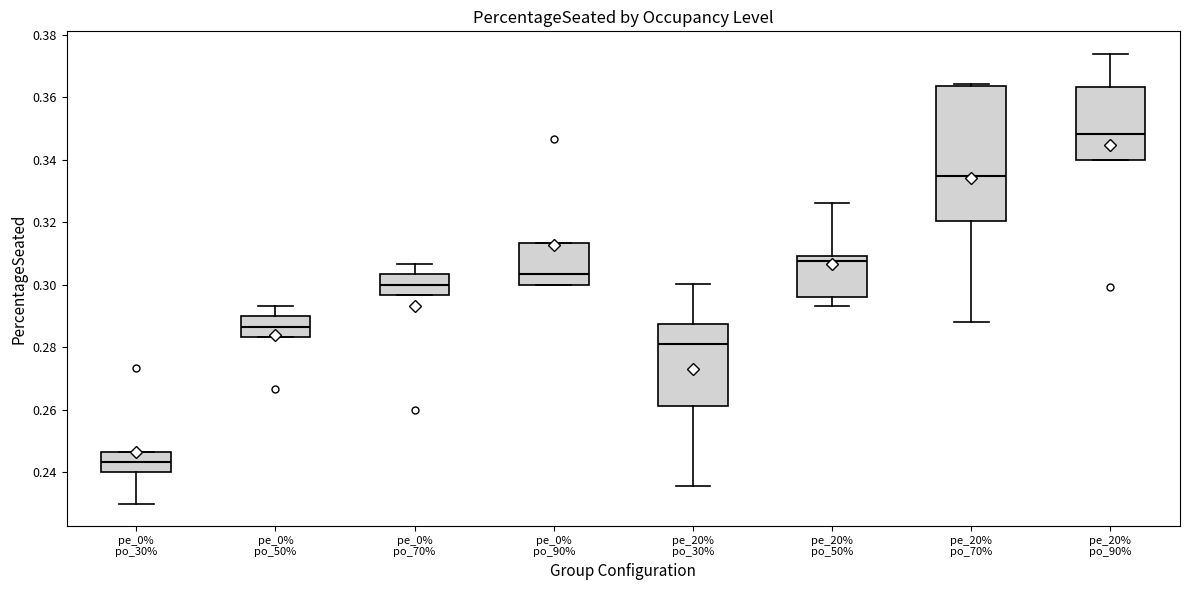

Where is the lower edge of the box for pe_20% po_90% on the y-axis? The values are not printed on the chart, so give them approximately, as read against the axis.

0.340